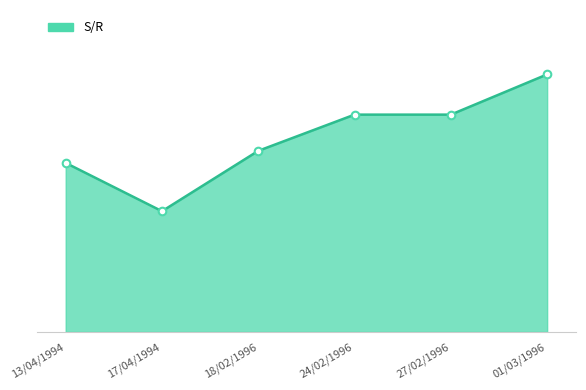

Does the chart have visible grid lines?

No